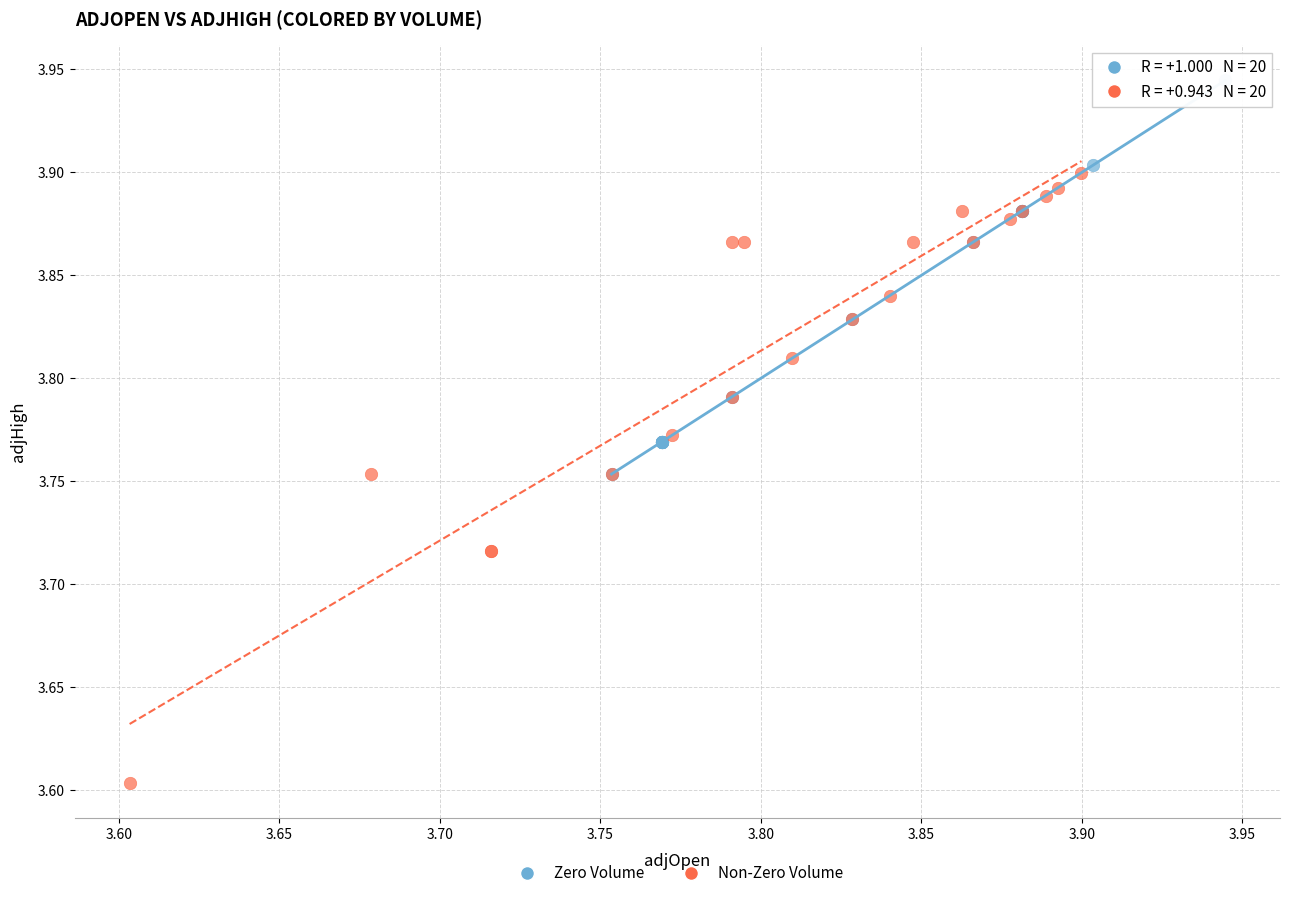

Which series reaches the minimum Y coordinate?

Non-Zero Volume